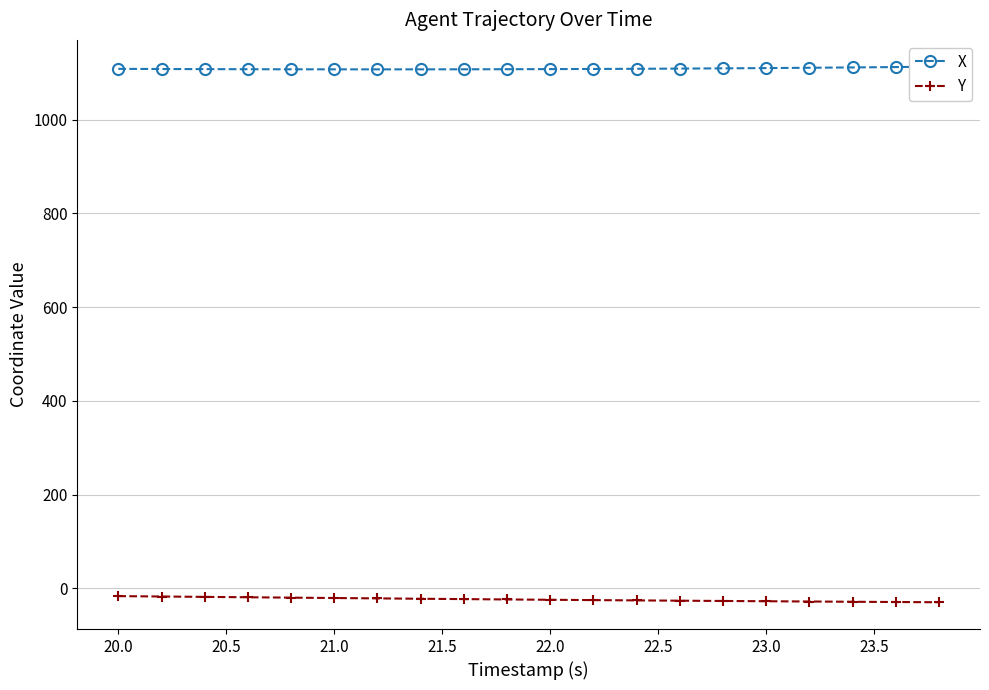

What is the lowest value of the Y series?

-29.4